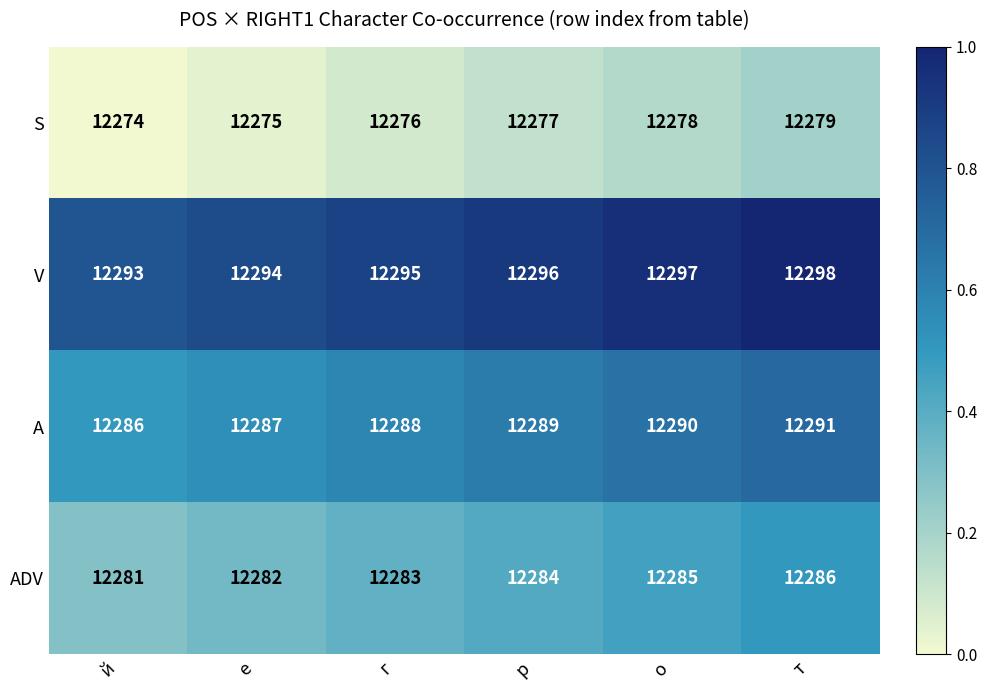

What is the greatest value displayed?

12298